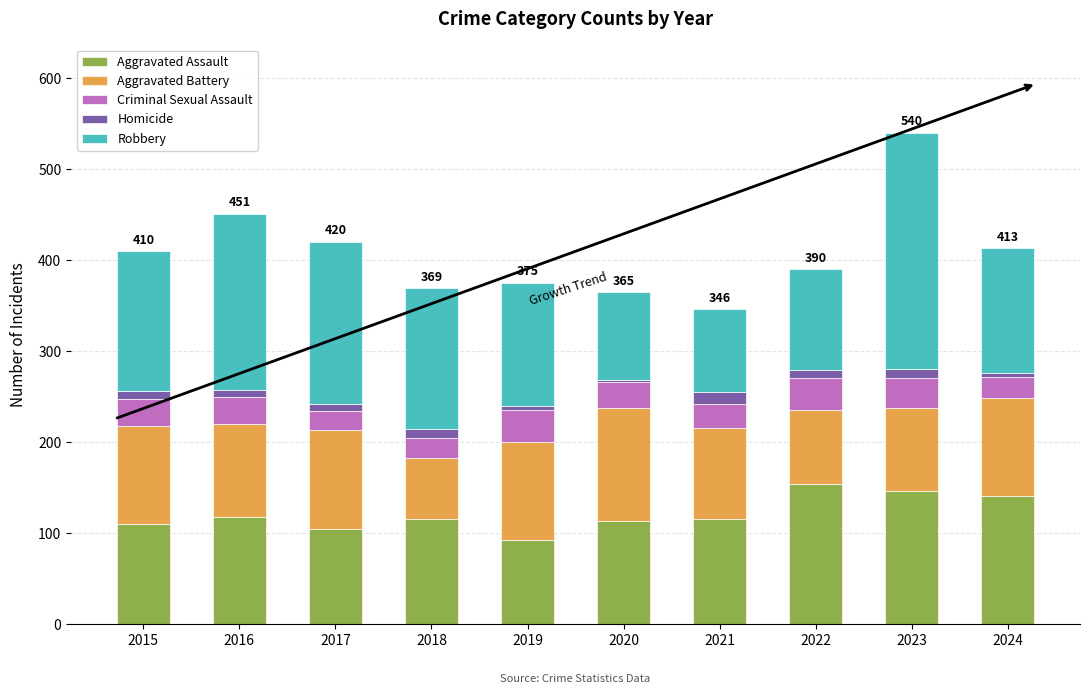

What is the difference between the maximum and minimum values in the Aggravated Assault series?

62